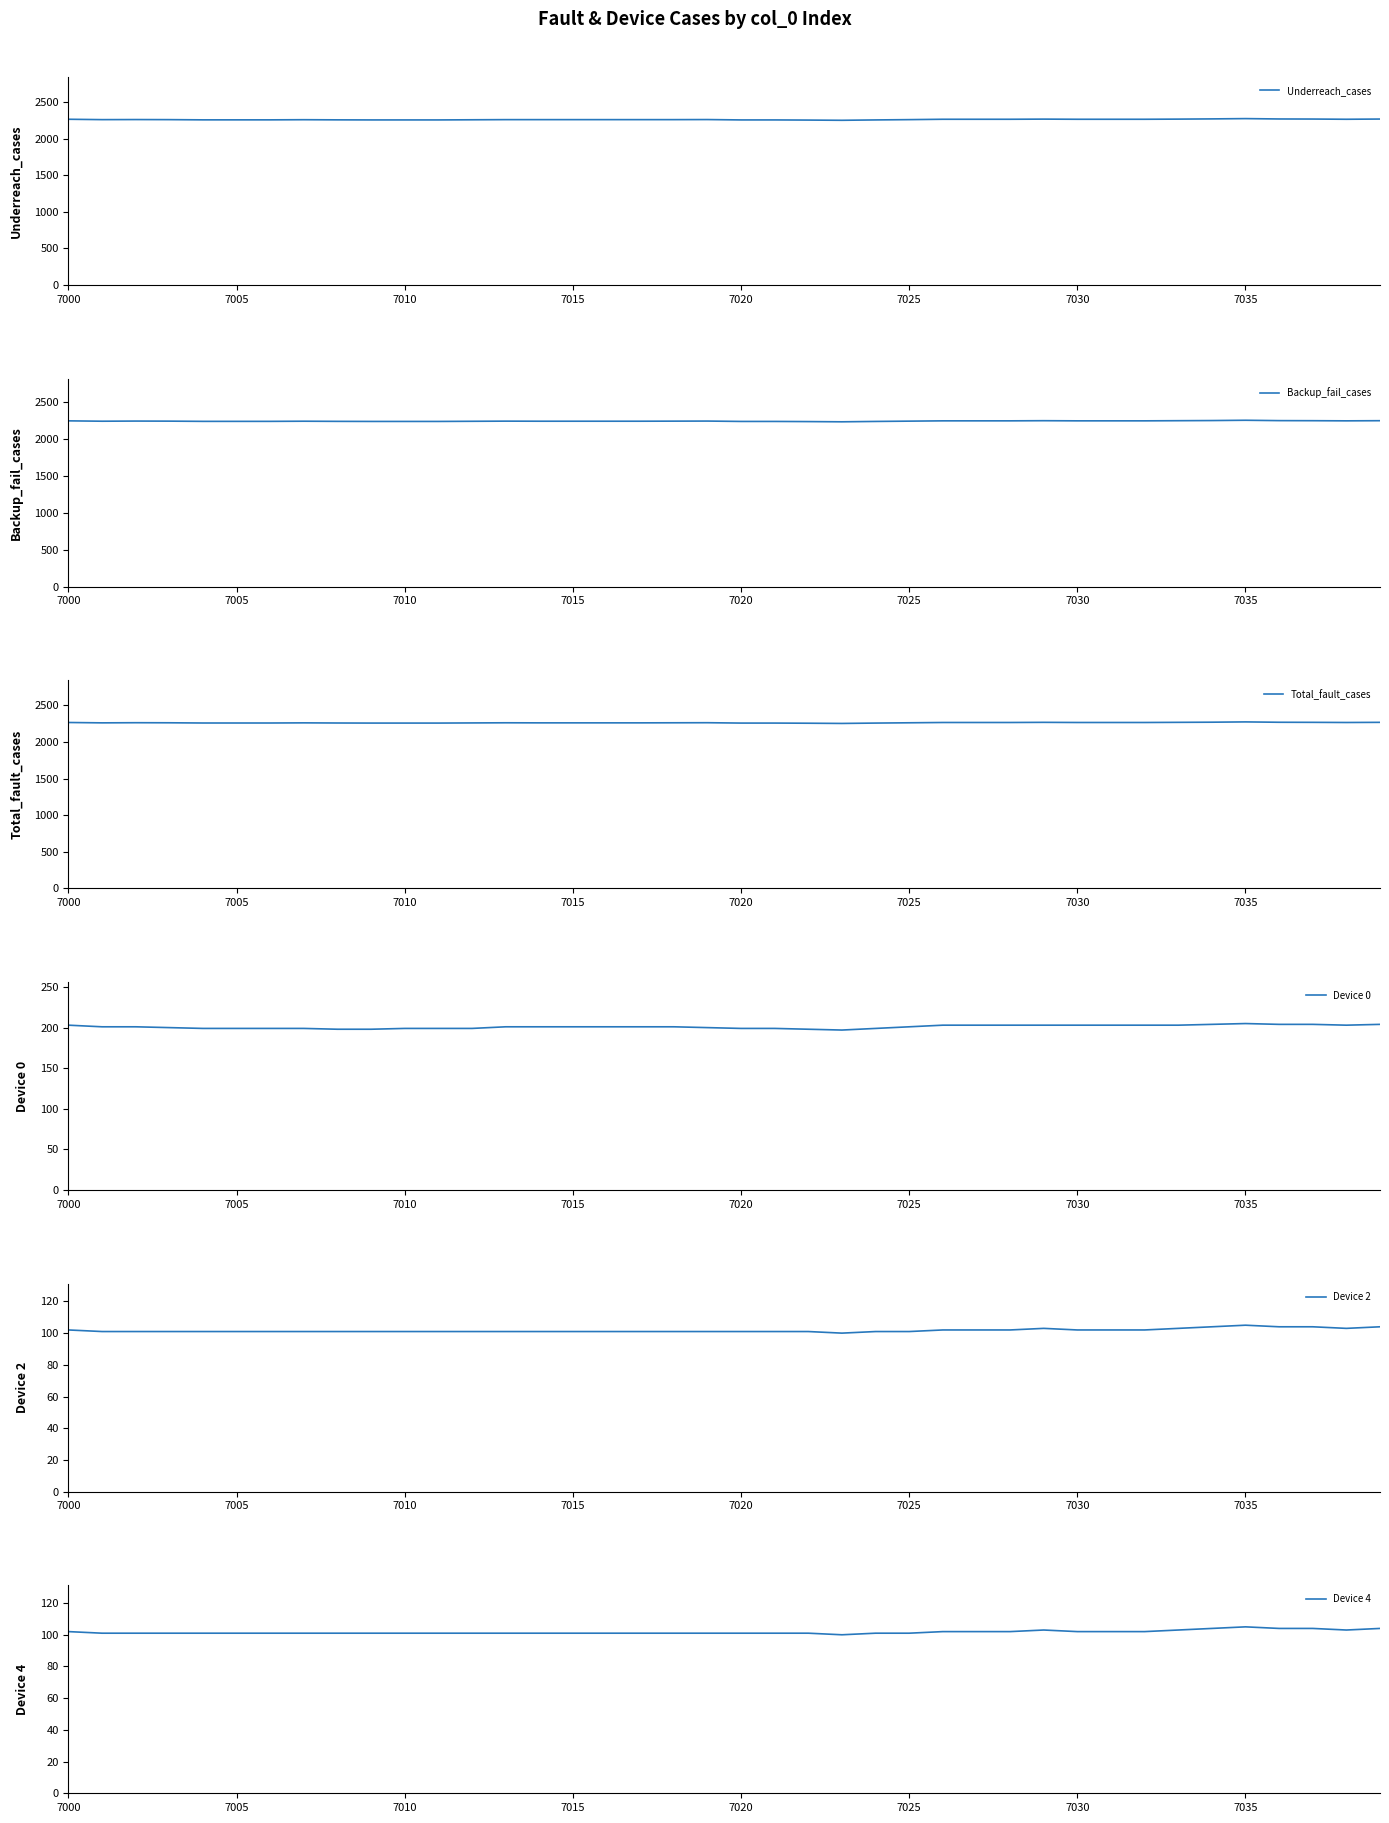

What are all the series names shown in the legend?

Underreach_cases, Backup_fail_cases, Total_fault_cases, Device 0, Device 2, Device 4